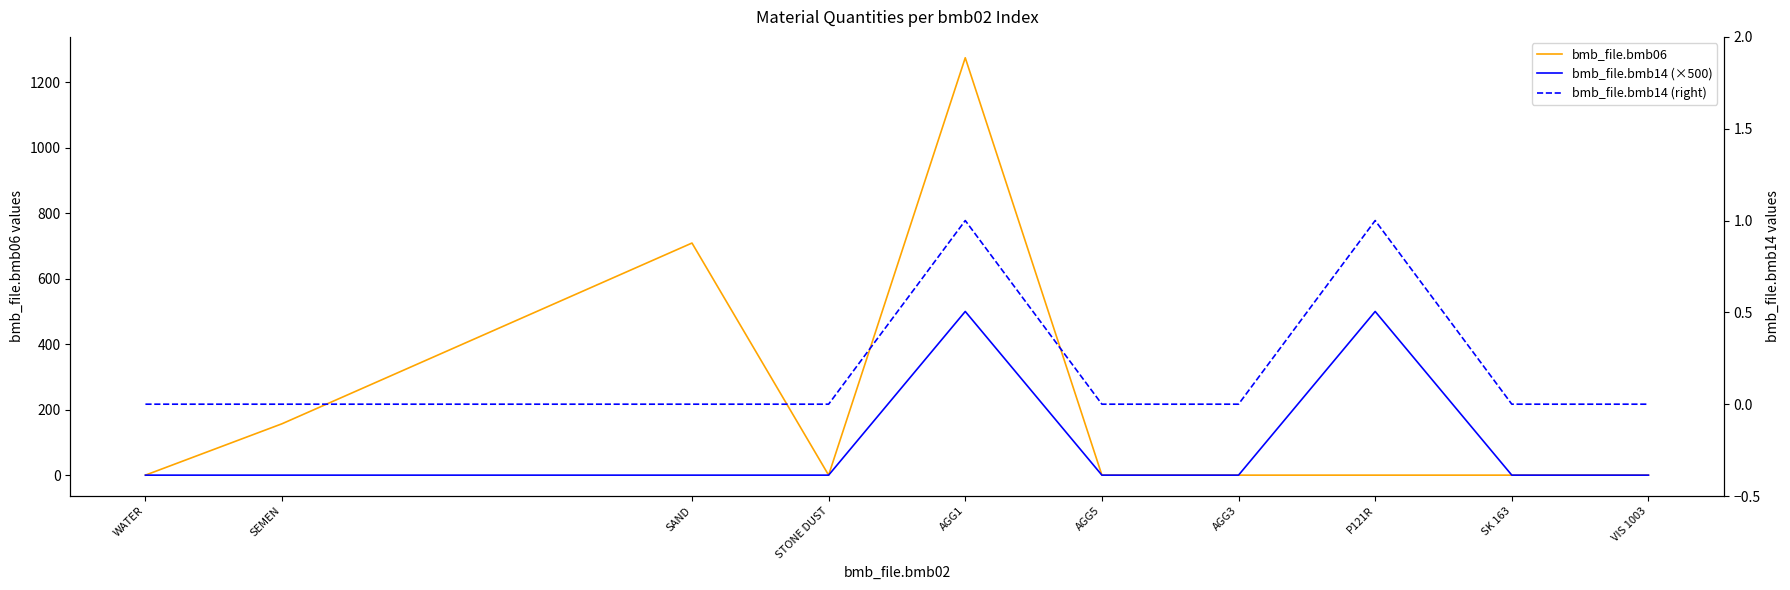

What is the difference between the maximum and second lowest values in the bmb_file.bmb14 (×500) series?

500